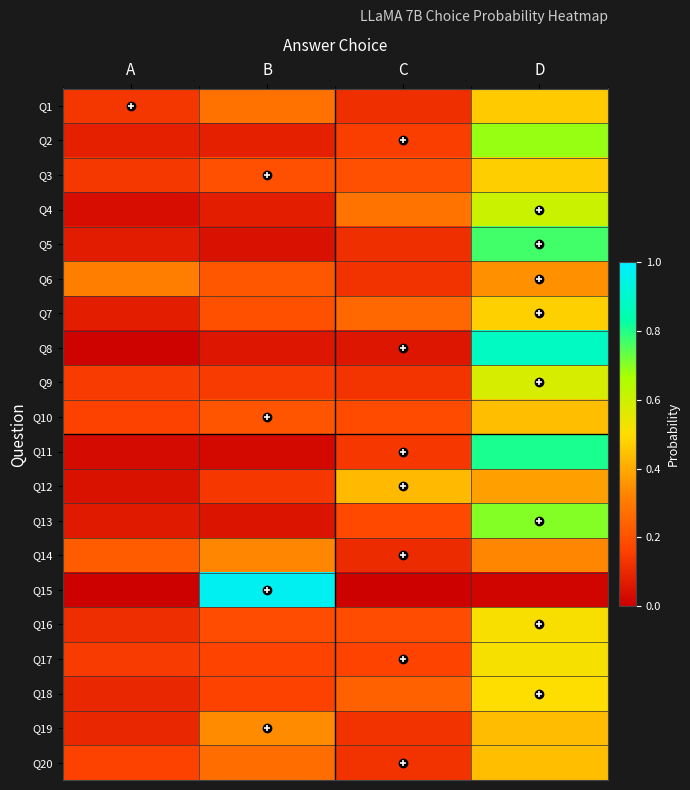

Reading right to left, what are all the values shown in this chart?

Q1: D=0.5	C=0.1	B=0.3	A=0.1
Q2: D=0.7	C=0.2	B=0.1	A=0.1
Q3: D=0.5	C=0.2	B=0.2	A=0.1
Q4: D=0.6	C=0.3	B=0.1	A=0.0
Q5: D=0.8	C=0.1	B=0.0	A=0.1
Q6: D=0.4	C=0.1	B=0.2	A=0.3
Q7: D=0.5	C=0.3	B=0.2	A=0.1
Q8: D=0.9	C=0.1	B=0.1	A=0.0
Q9: D=0.6	C=0.1	B=0.1	A=0.1
Q10: D=0.4	C=0.2	B=0.2	A=0.2
Q11: D=0.8	C=0.1	B=0.0	A=0.0
Q12: D=0.4	C=0.4	B=0.1	A=0.0
Q13: D=0.7	C=0.2	B=0.1	A=0.1
Q14: D=0.3	C=0.1	B=0.3	A=0.2
Q15: D=0.0	C=0.0	B=1.0	A=0.0
Q16: D=0.5	C=0.2	B=0.2	A=0.1
Q17: D=0.5	C=0.2	B=0.2	A=0.1
Q18: D=0.5	C=0.2	B=0.2	A=0.1
Q19: D=0.4	C=0.1	B=0.3	A=0.1
Q20: D=0.4	C=0.1	B=0.3	A=0.2